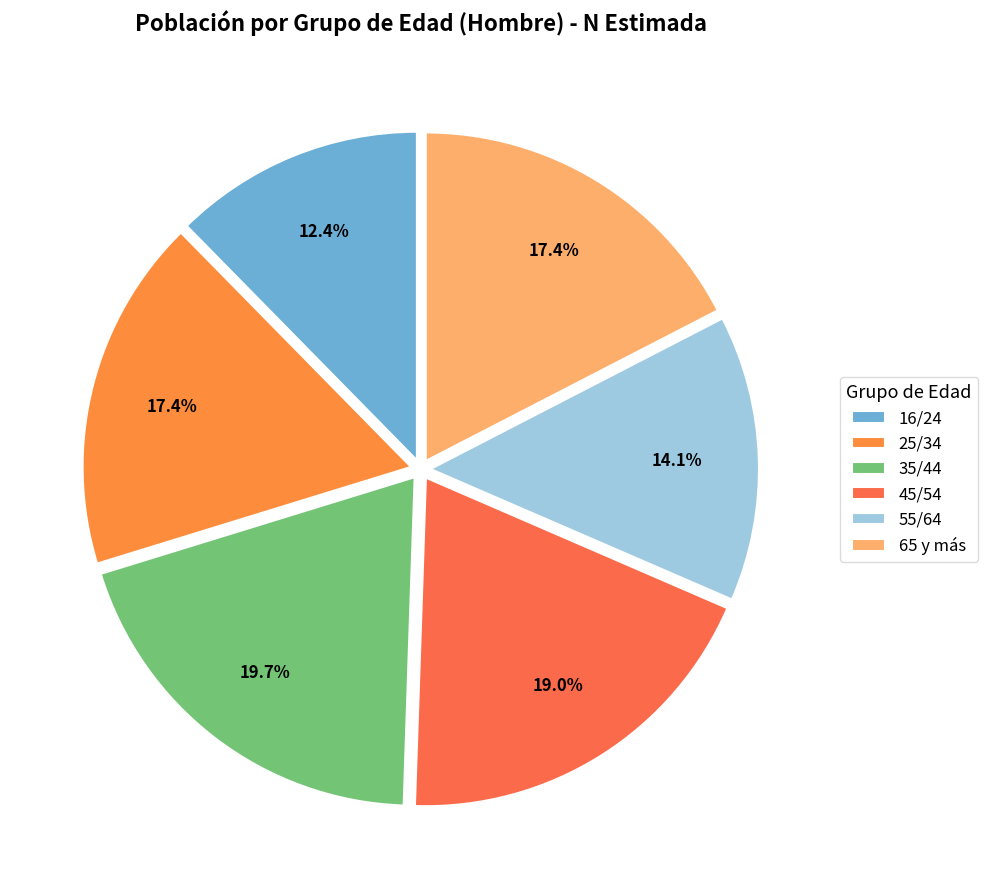

How many segments does this pie chart have?

6